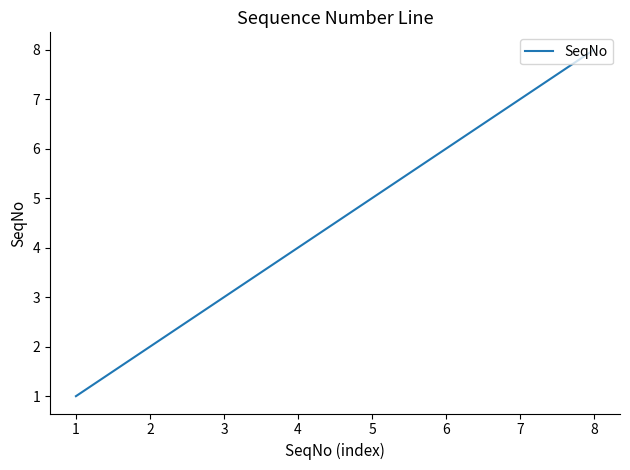

Which category has the highest value across all series?

8